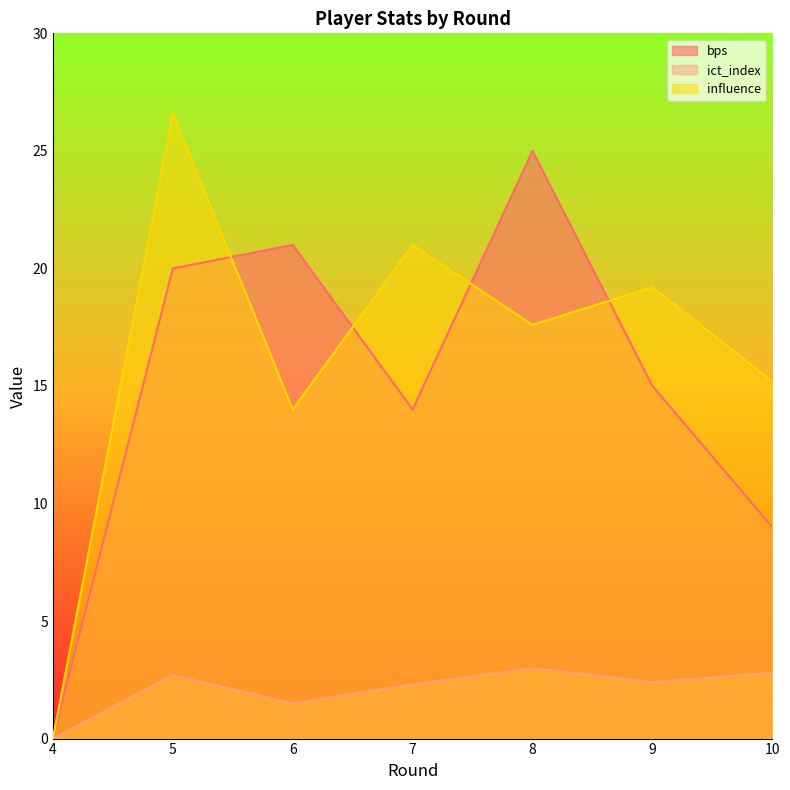

What is the difference between the highest and lowest values at 6?

19.5